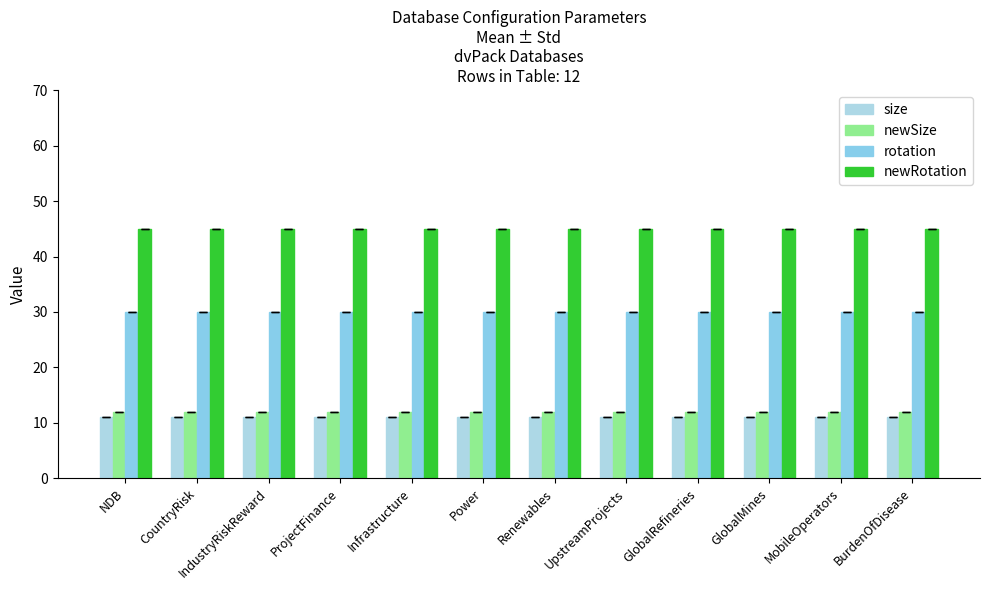

Reading left to right, list all the values displayed in this chart.

size: 11	11	11	11	11	11	11	11	11	11	11	11
newSize: 12	12	12	12	12	12	12	12	12	12	12	12
rotation: 30	30	30	30	30	30	30	30	30	30	30	30
newRotation: 45	45	45	45	45	45	45	45	45	45	45	45